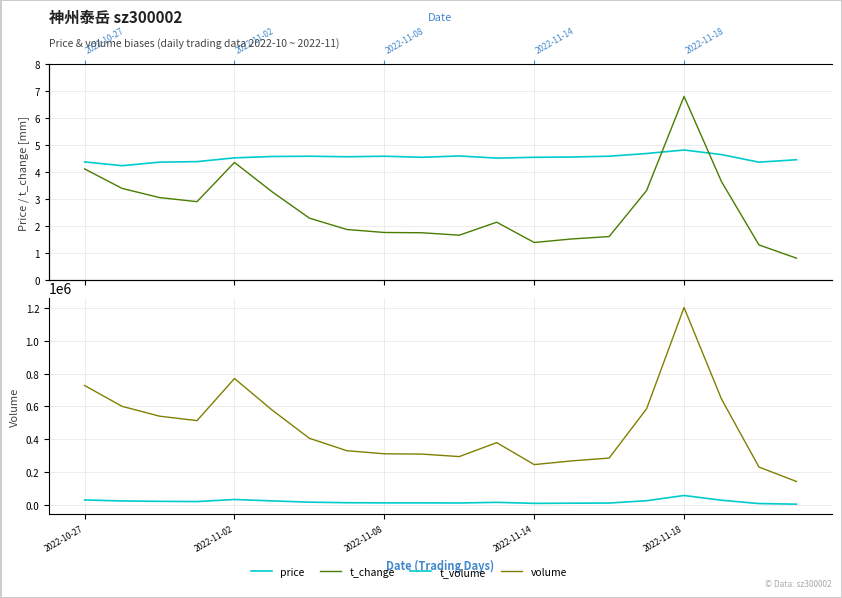

At which category is the sum across all series the highest?

2022-11-18